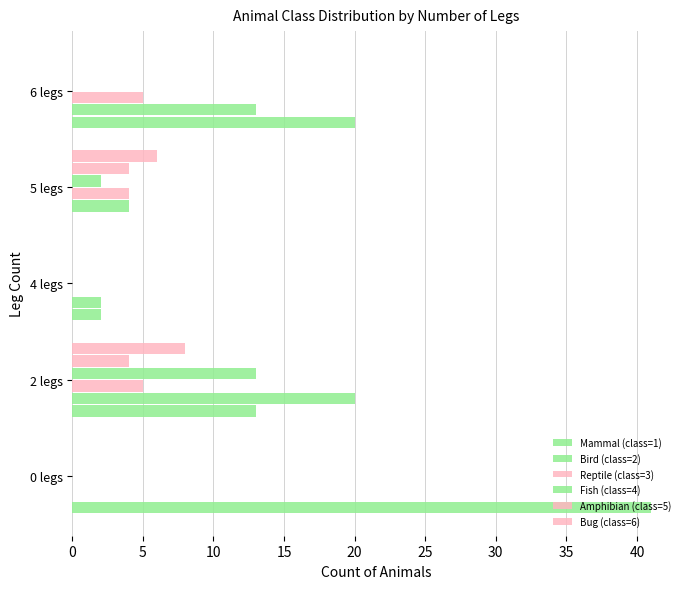

What is the difference between the second highest and minimum values in the Mammal (class=1) series?

20